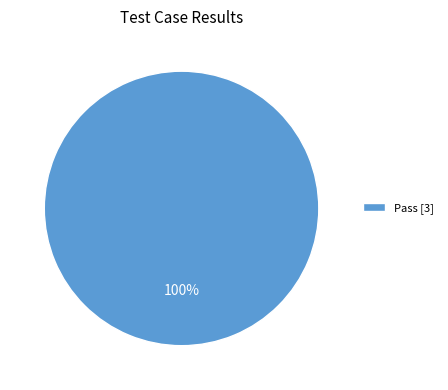

To the nearest percent, what percentage of the pie is Pass [3]?

100%